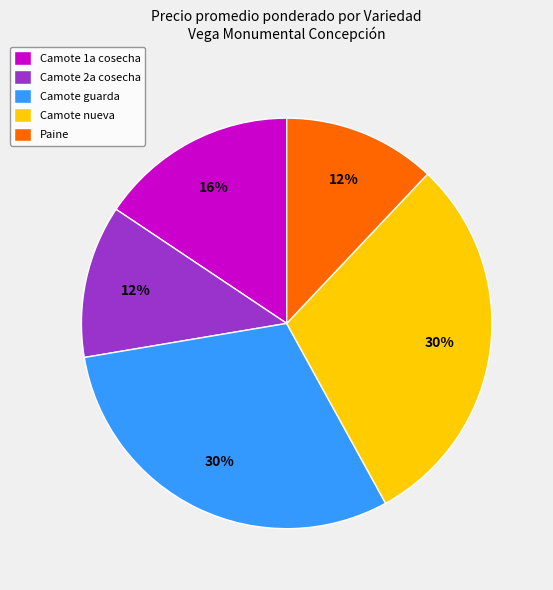

To the nearest percent, what is the difference between the largest and smallest slice percentages?

18%